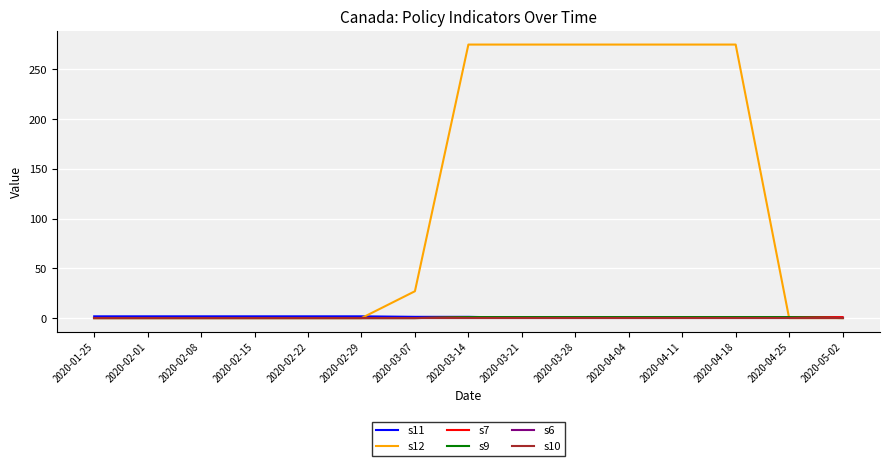

Reading right to left, transcribe all the data shown in this chart.

s11: 2020-05-02=0.2	2020-04-25=0.2	2020-04-18=0.2	2020-04-11=0.2	2020-04-04=0.2	2020-03-28=0.2	2020-03-21=0.2	2020-03-14=1.2	2020-03-07=1.2	2020-02-29=1.8	2020-02-22=1.8	2020-02-15=1.8	2020-02-08=1.8	2020-02-01=1.8	2020-01-25=1.8
s12: 2020-05-02=0.0	2020-04-25=0.0	2020-04-18=275.0	2020-04-11=275.0	2020-04-04=275.0	2020-03-28=275.0	2020-03-21=275.0	2020-03-14=275.0	2020-03-07=27.0	2020-02-29=0.0	2020-02-22=0.0	2020-02-15=0.0	2020-02-08=0.0	2020-02-01=0.0	2020-01-25=0.0
s7: 2020-05-02=1.0	2020-04-25=1.0	2020-04-18=1.0	2020-04-11=1.0	2020-04-04=1.0	2020-03-28=1.0	2020-03-21=1.0	2020-03-14=1.0	2020-03-07=0.0	2020-02-29=0.0	2020-02-22=0.0	2020-02-15=0.0	2020-02-08=0.0	2020-02-01=0.0	2020-01-25=0.0
s9: 2020-05-02=0.0	2020-04-25=1.0	2020-04-18=1.0	2020-04-11=1.0	2020-04-04=1.0	2020-03-28=1.0	2020-03-21=1.0	2020-03-14=1.0	2020-03-07=0.0	2020-02-29=0.0	2020-02-22=0.0	2020-02-15=0.0	2020-02-08=0.0	2020-02-01=0.0	2020-01-25=0.0
s6: 2020-05-02=0.0	2020-04-25=0.0	2020-04-18=0.0	2020-04-11=0.0	2020-04-04=0.0	2020-03-28=0.0	2020-03-21=0.0	2020-03-14=0.0	2020-03-07=0.0	2020-02-29=0.0	2020-02-22=0.0	2020-02-15=0.0	2020-02-08=0.0	2020-02-01=0.0	2020-01-25=0.0
s10: 2020-05-02=0.0	2020-04-25=0.0	2020-04-18=0.0	2020-04-11=0.0	2020-04-04=0.0	2020-03-28=0.0	2020-03-21=0.0	2020-03-14=0.0	2020-03-07=0.0	2020-02-29=0.0	2020-02-22=0.0	2020-02-15=0.0	2020-02-08=0.0	2020-02-01=0.0	2020-01-25=0.0